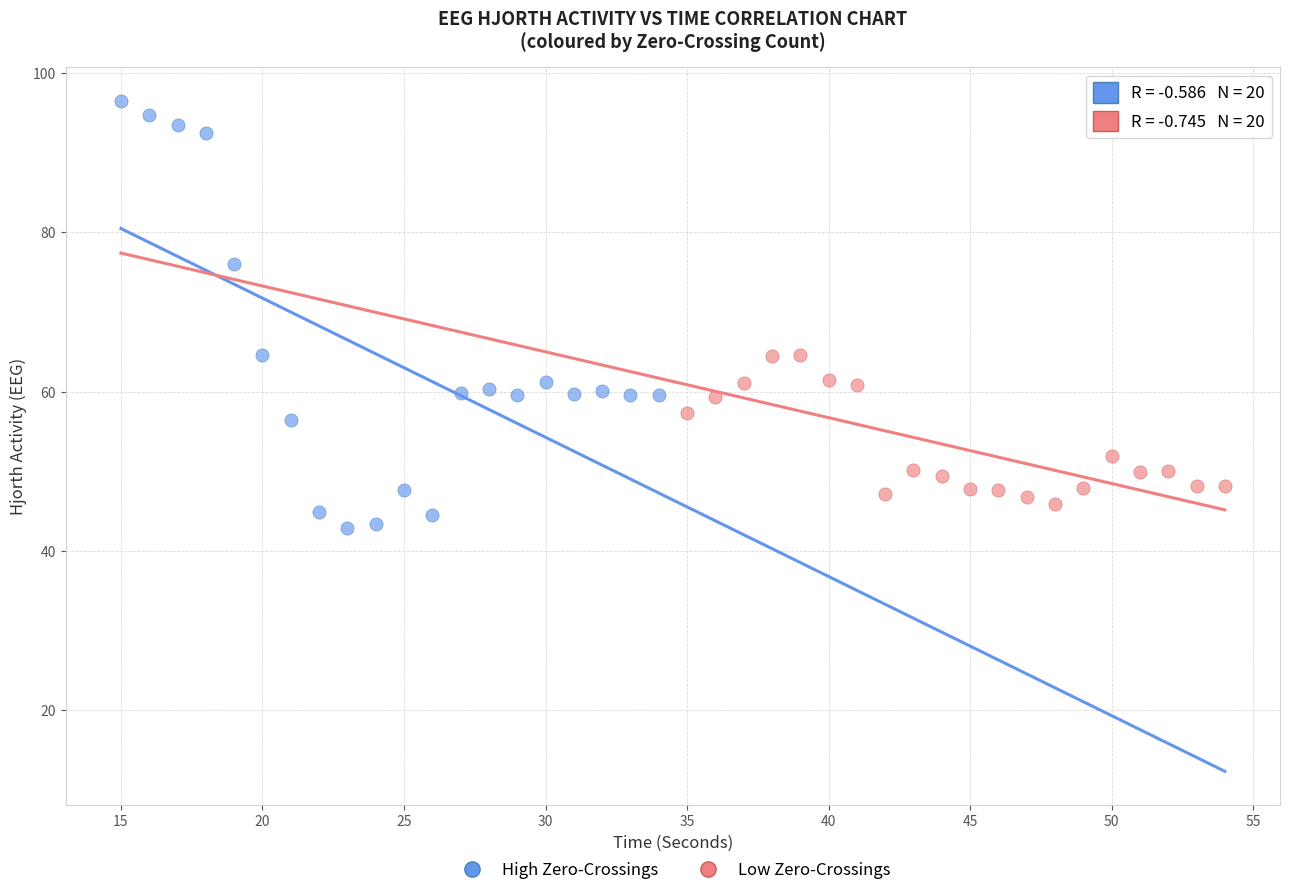

Which series reaches the maximum Y coordinate?

High Zero-Crossings